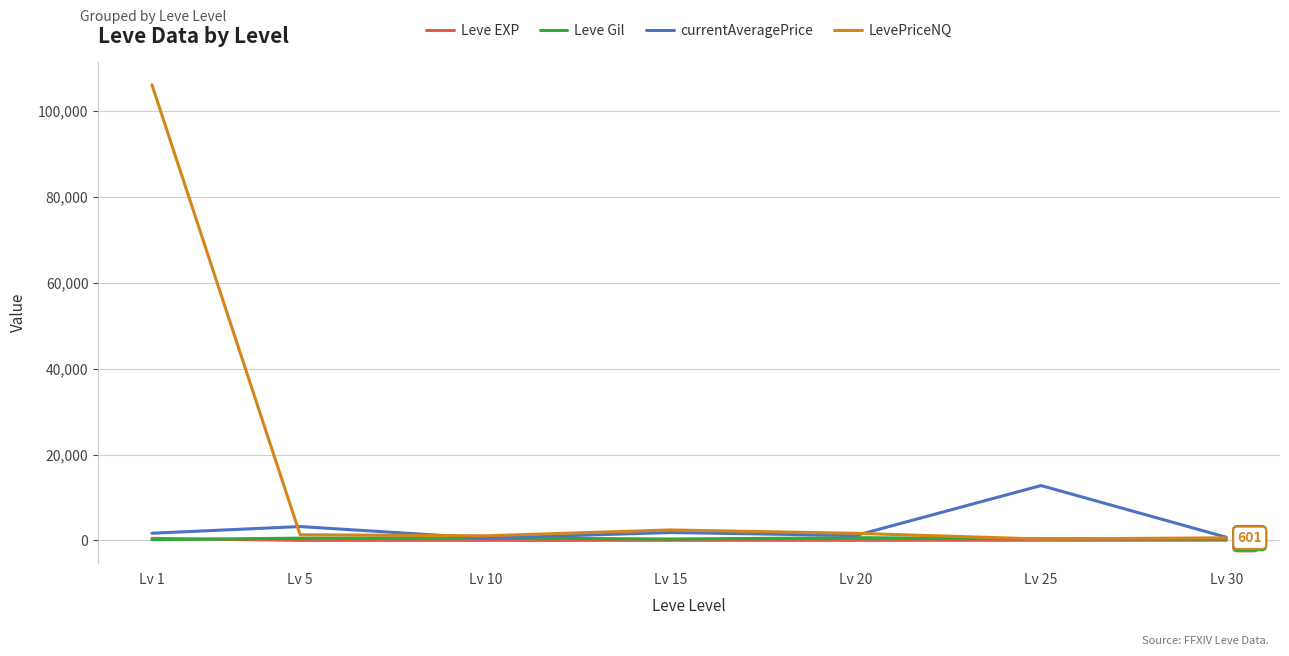

Between Lv 20 and Lv 25, which series saw the biggest shift?

currentAveragePrice